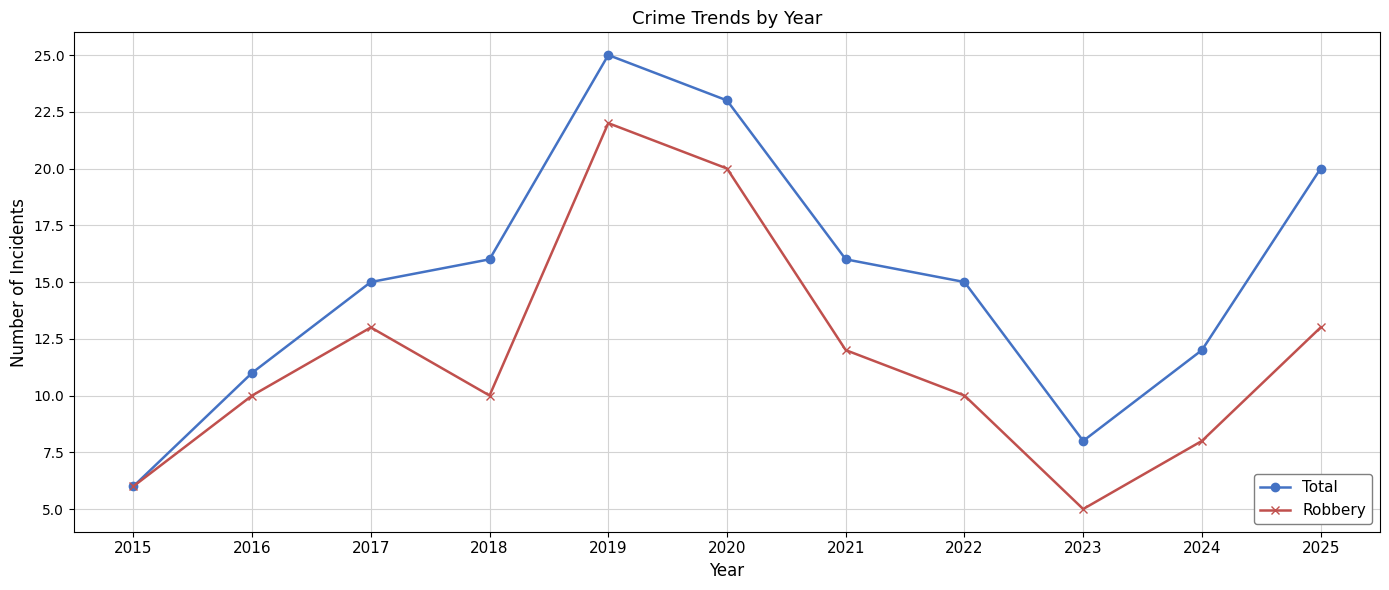

How many interior local peaks does the Total series have?

1